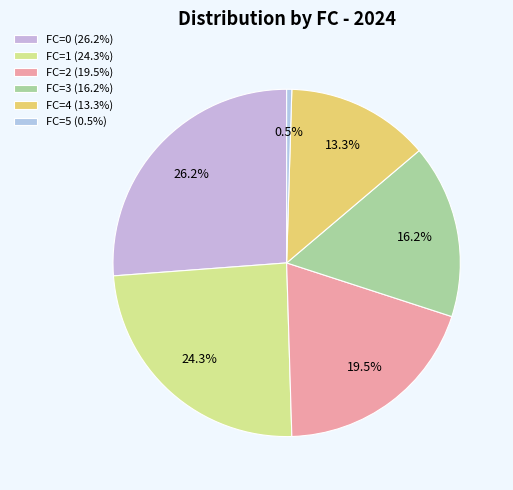

Count the number of slices in the pie.

6